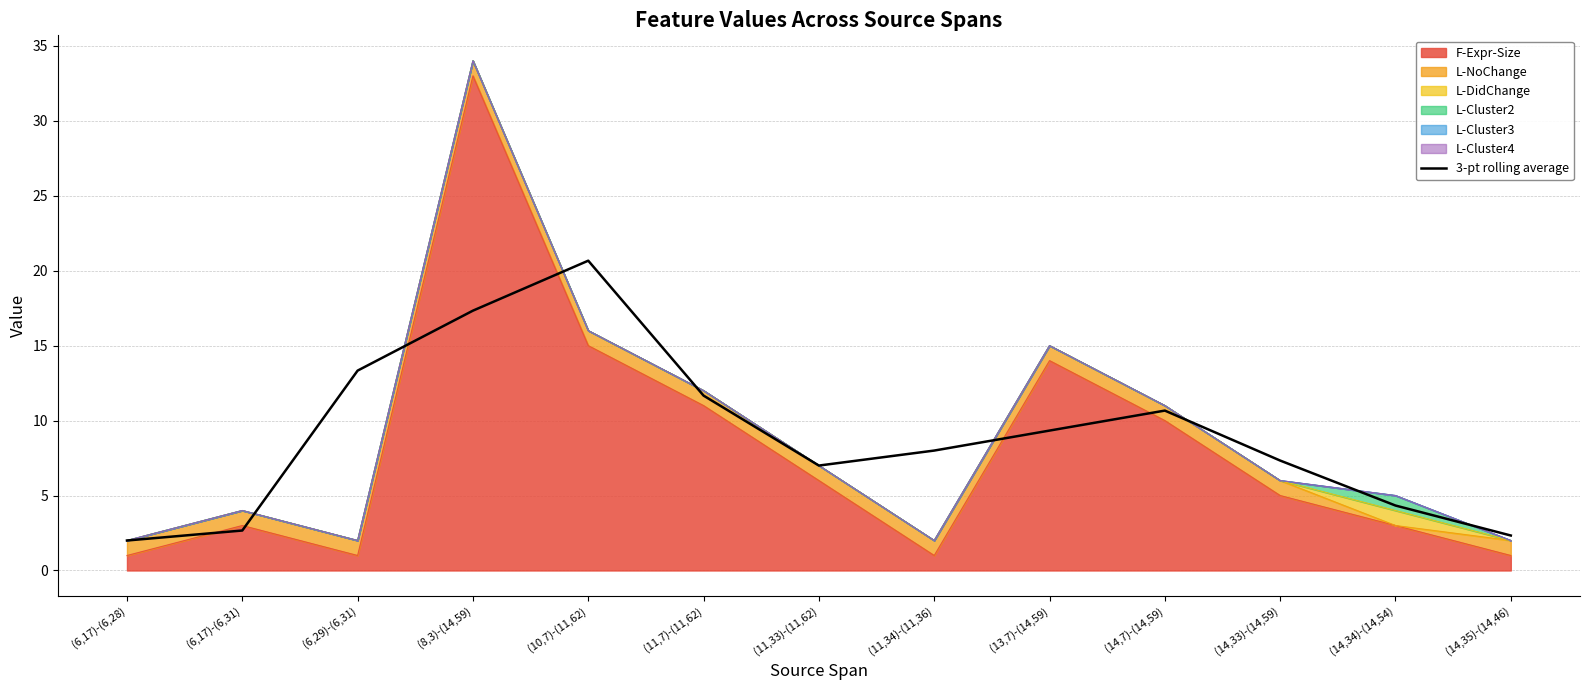

How many interior local valleys (lower than both neighbors) does the data have?

1